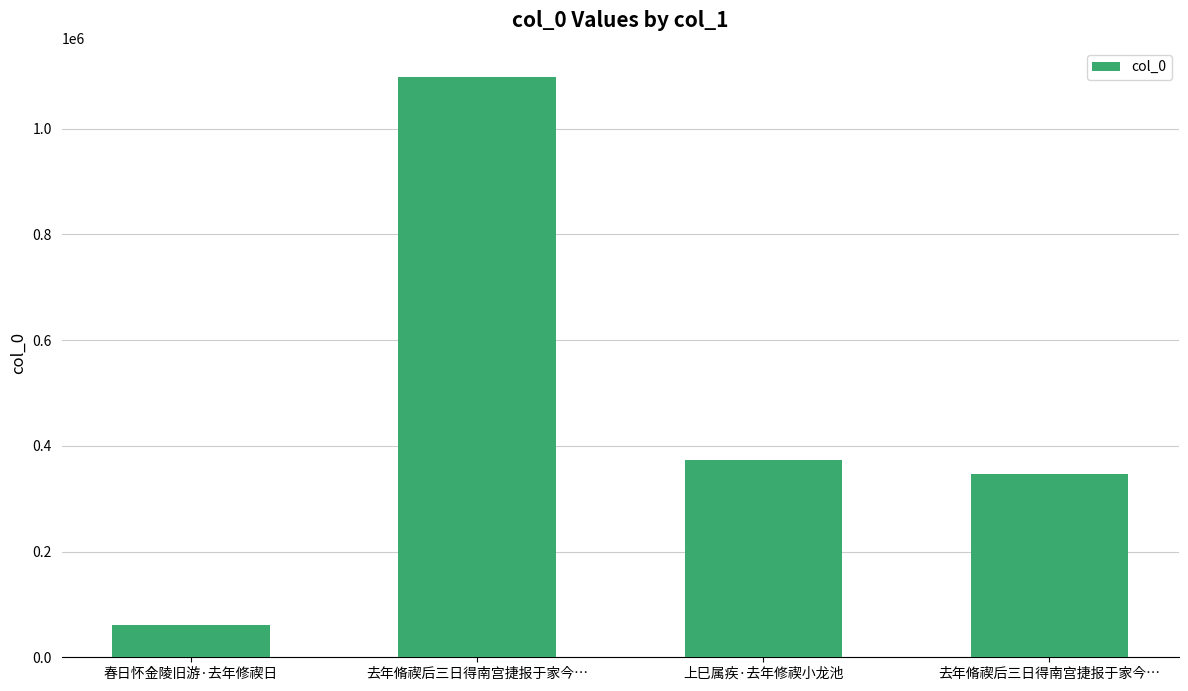

What is the difference between the values at 去年脩禊后三日得南宫捷报于家今… and 去年脩禊后三日得南宫捷报于家今…?

751359